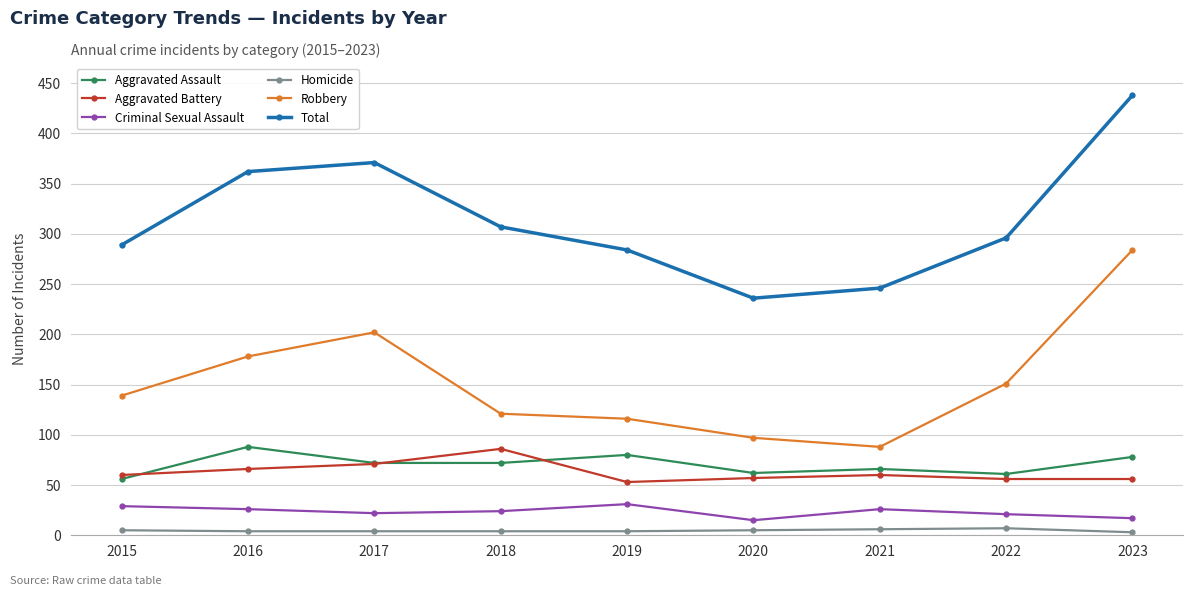

What is the average value of the Robbery series?

153